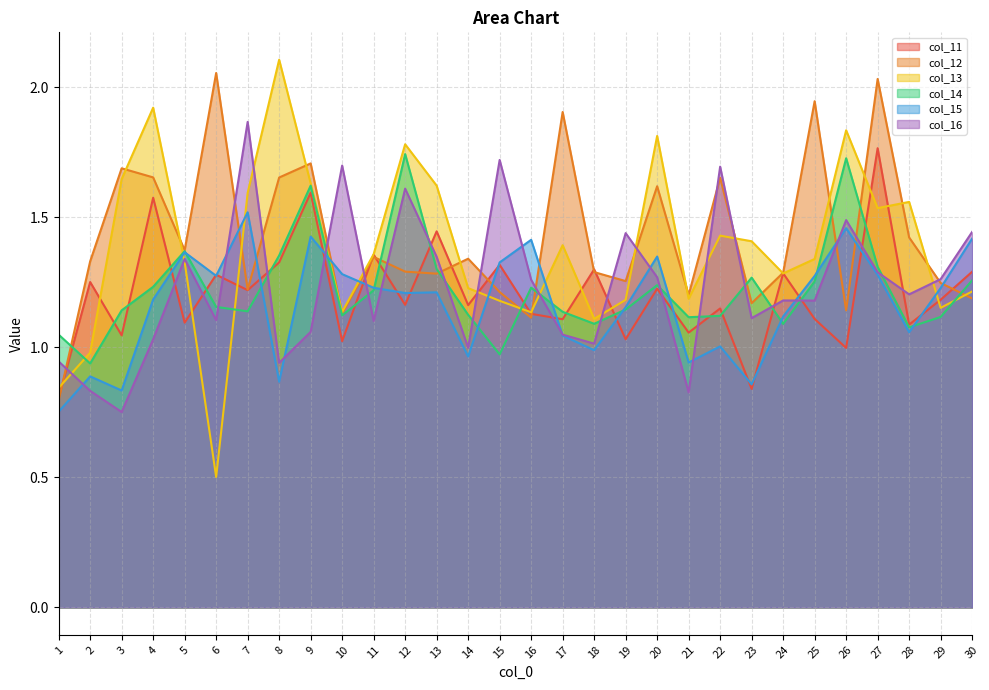

Rank the categories by col_16 value from lowest to highest.

3, 21, 2, 8, 1, 14, 18, 4, 17, 9, 11, 6, 23, 25, 24, 28, 16, 29, 20, 27, 5, 13, 19, 30, 26, 12, 22, 10, 15, 7